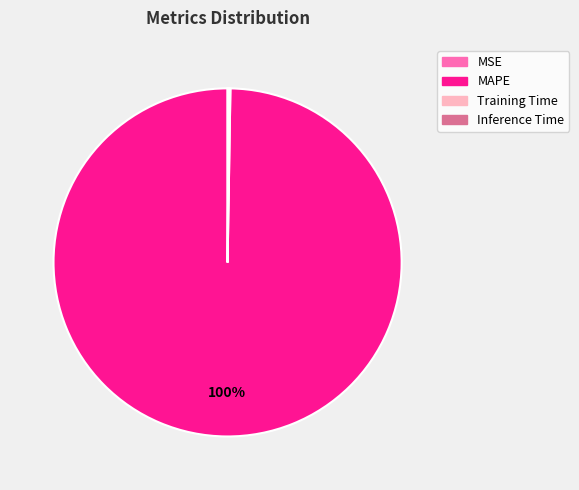

To the nearest percent, what is the average slice percentage?

25%